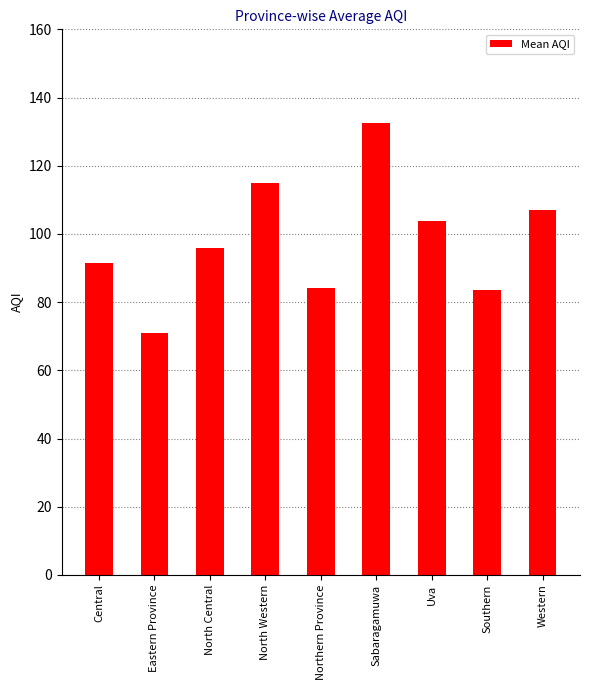

How many bars are there in total?

9